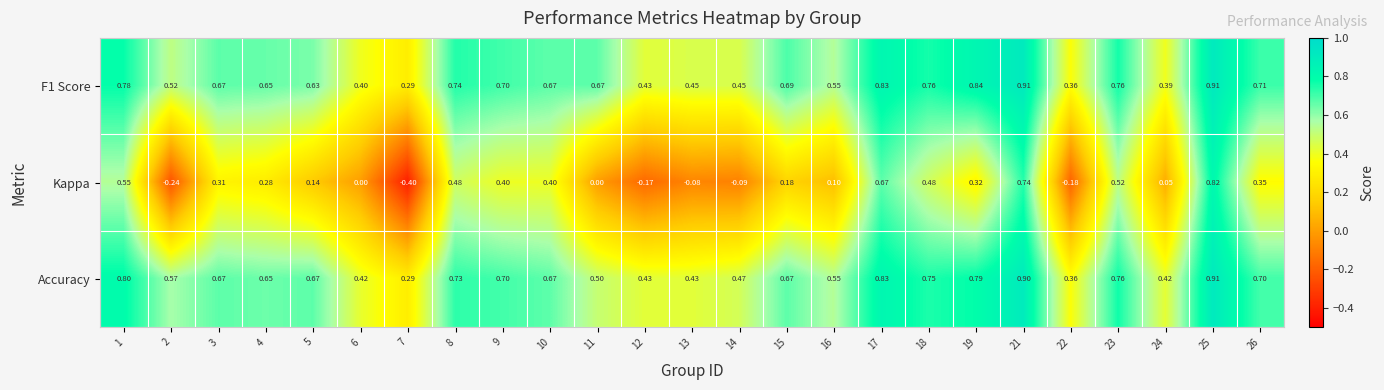

Is the value of Accuracy at 25 greater than the value of F1 Score at 11?

Yes